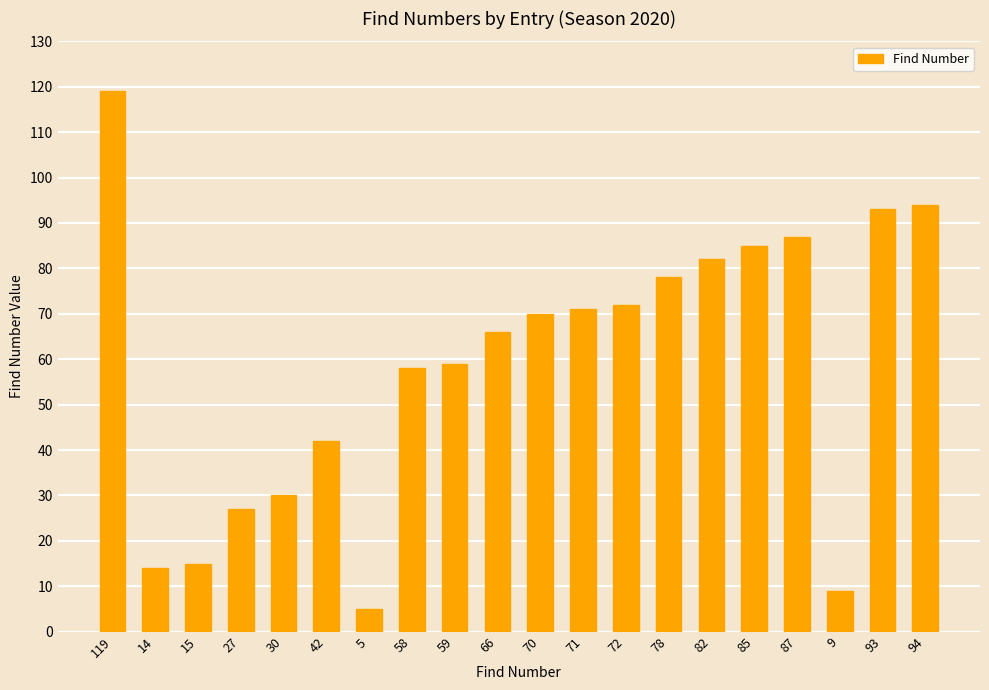

Are the bars grouped side by side (vs. stacked)?

No